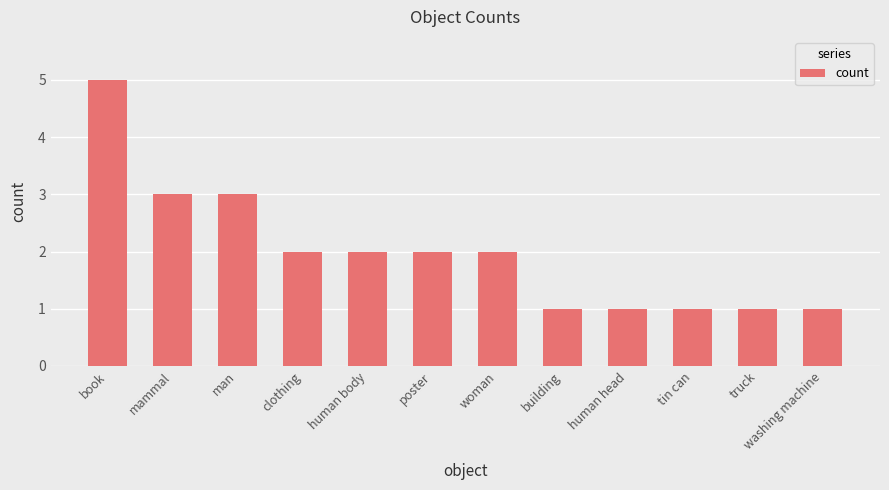

What is the difference between the maximum and second lowest values?

4